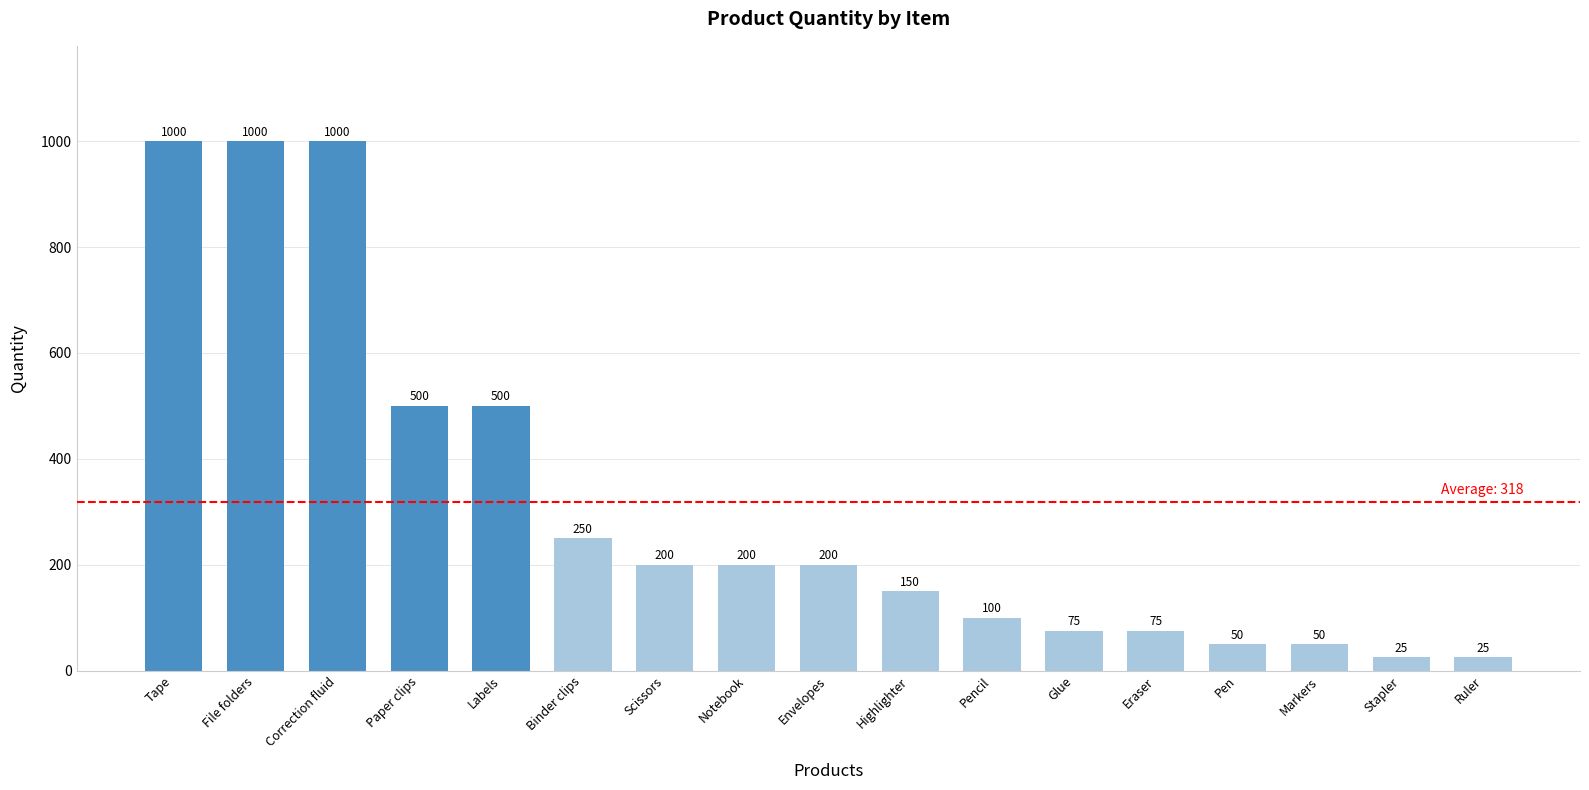

What is the difference between the values at Labels and Markers?

450